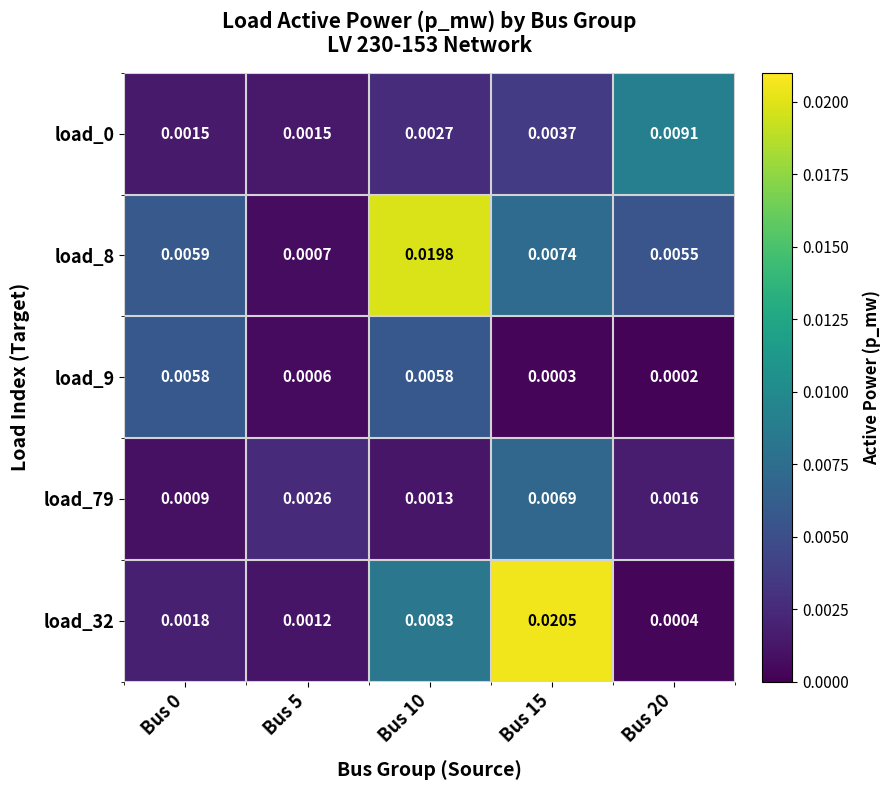

Is the value of load_9 at Bus 0 greater than the value of load_32 at Bus 0?

Yes